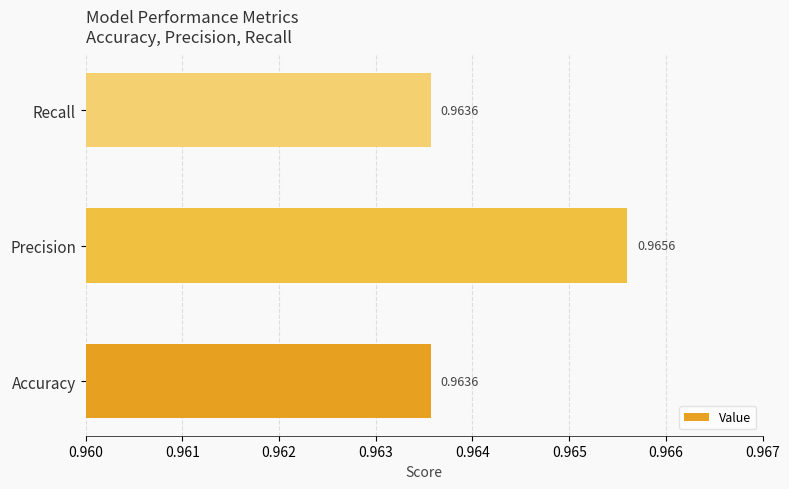

How many distinct data groups are displayed?

1